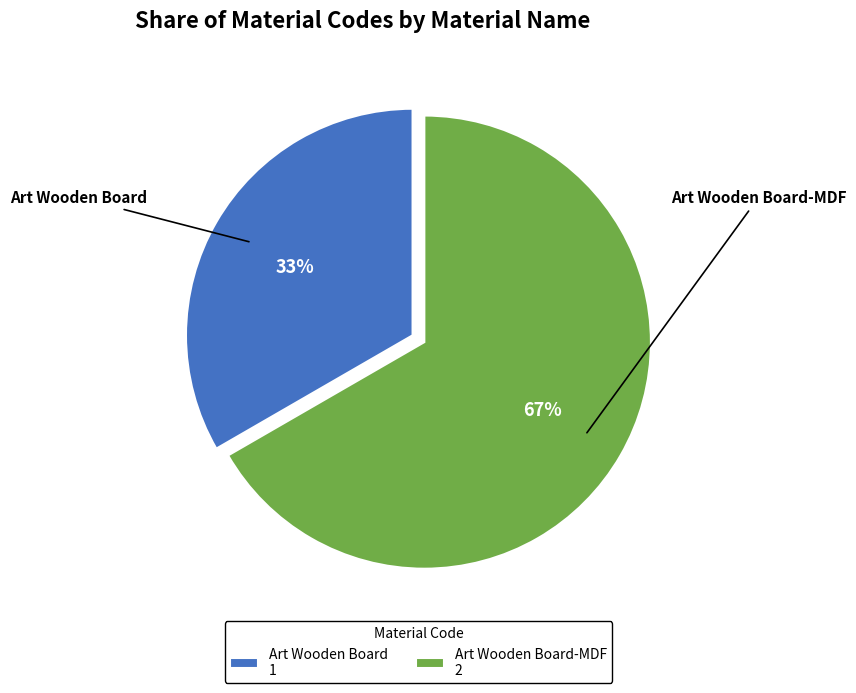

Which has a higher value, Art Wooden Board 1 or Art Wooden Board-MDF 2?

Art Wooden Board-MDF 2